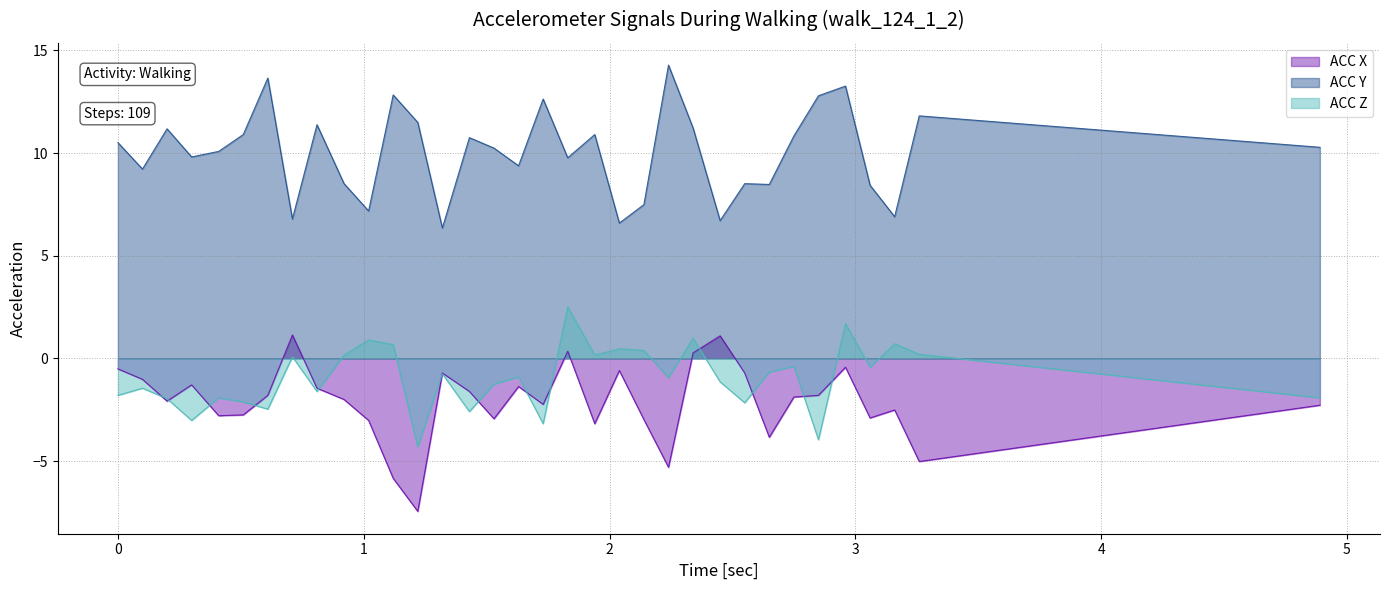

What are all the series names shown in the legend?

ACC X, ACC Y, ACC Z